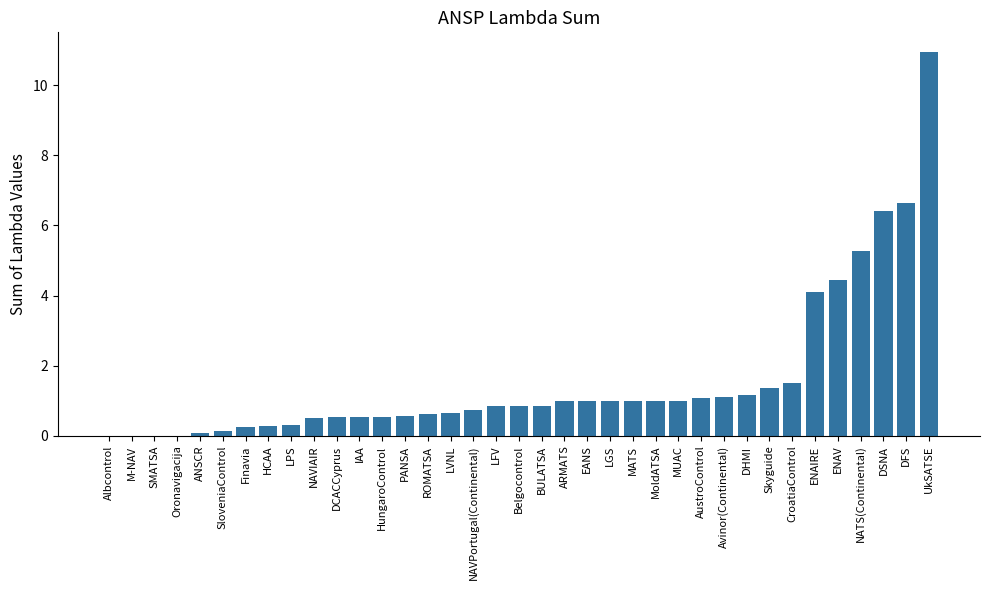

What is the sum of the values at LVNL and DSNA?

7.1